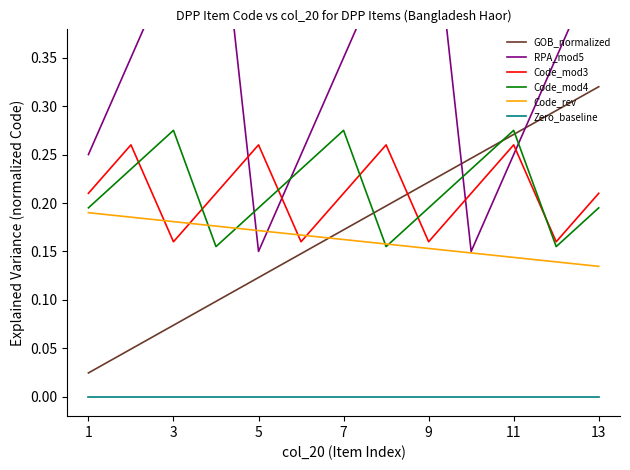

What is the total value across all series at 1?

0.9